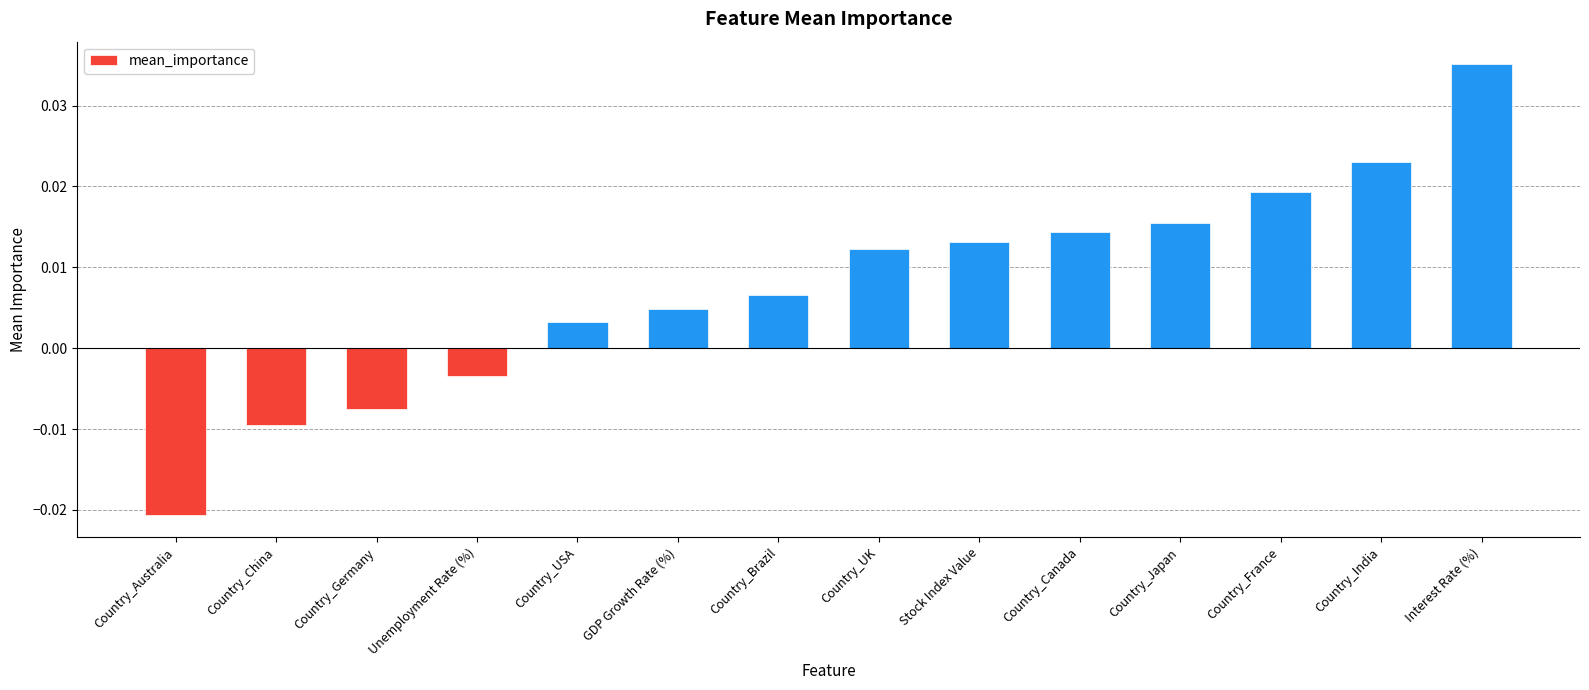

Between Country_USA and Stock Index Value, which is larger?

Stock Index Value